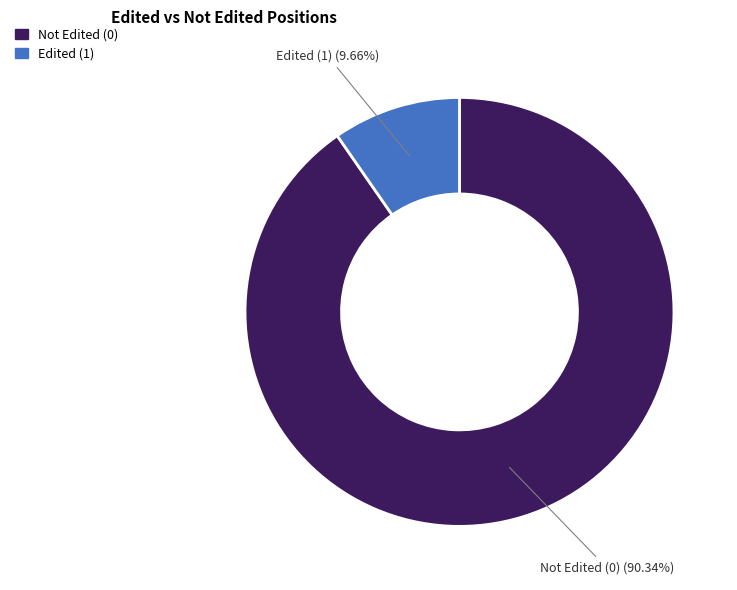

Is it true that Edited (1) is 18% of the pie?

False